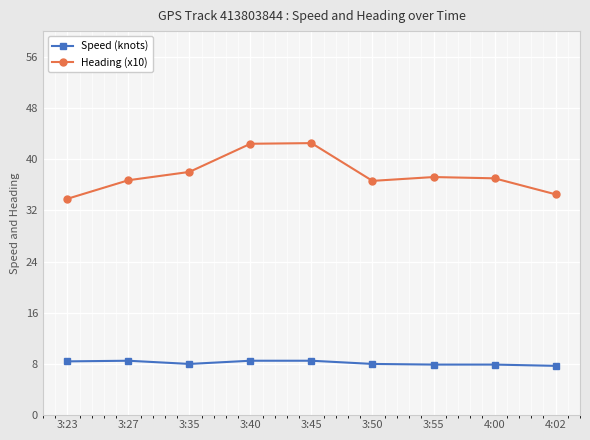

Rank the series by their maximum value, from lowest to highest.

Speed (knots), Heading (x10)